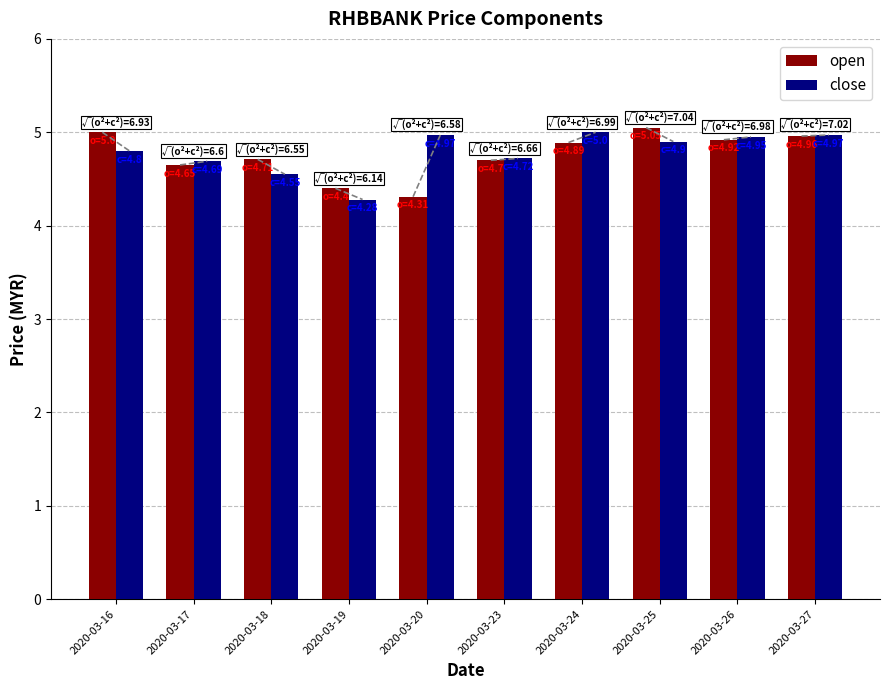

What is the value of the open bar at the 6th from the left?

4.7